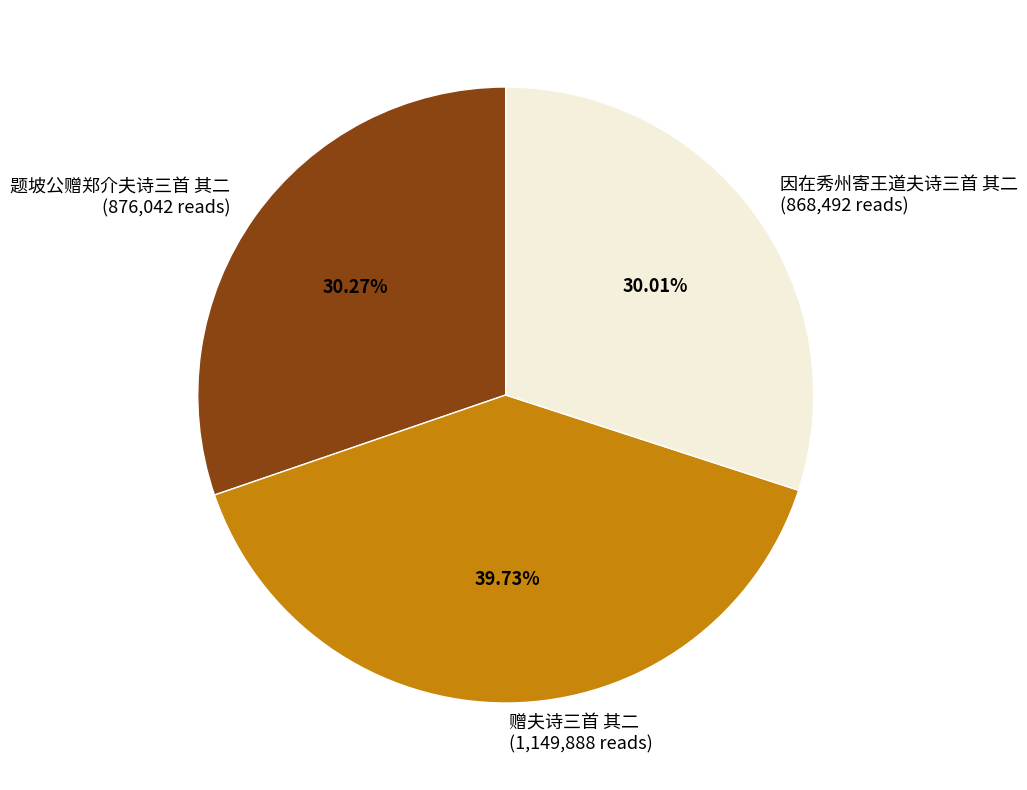

What portion of the pie excludes 因在秀州寄王道夫诗三首 其二?

70.0%